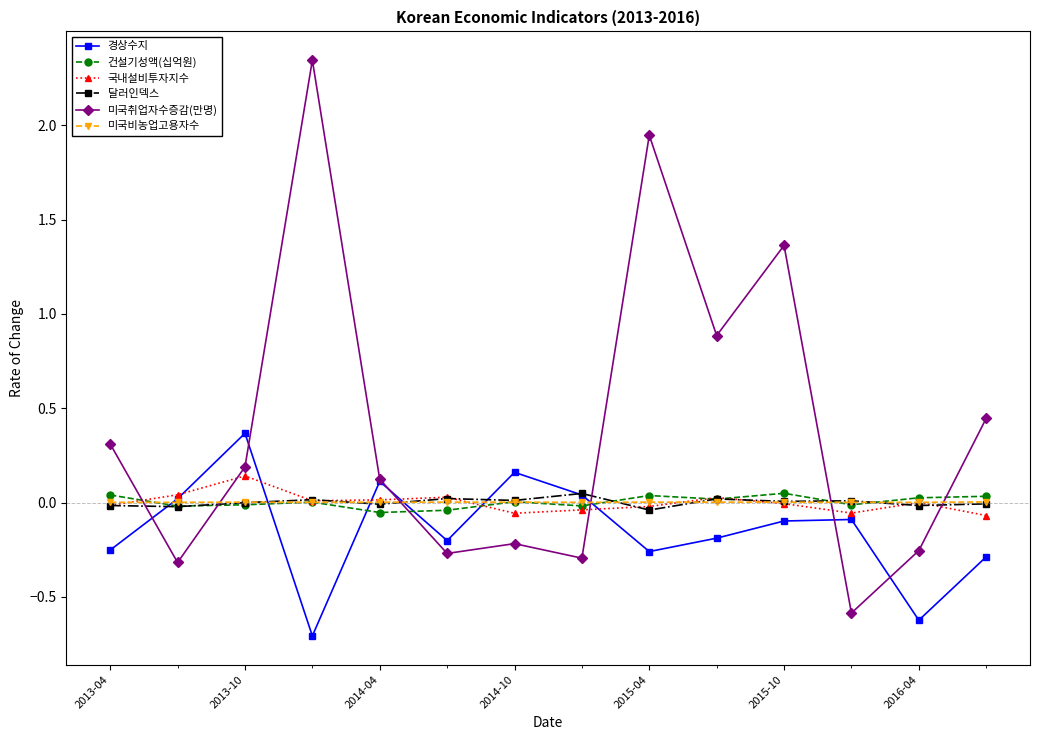

Which series has the largest total across all categories?

미국취업자수증감(만명)